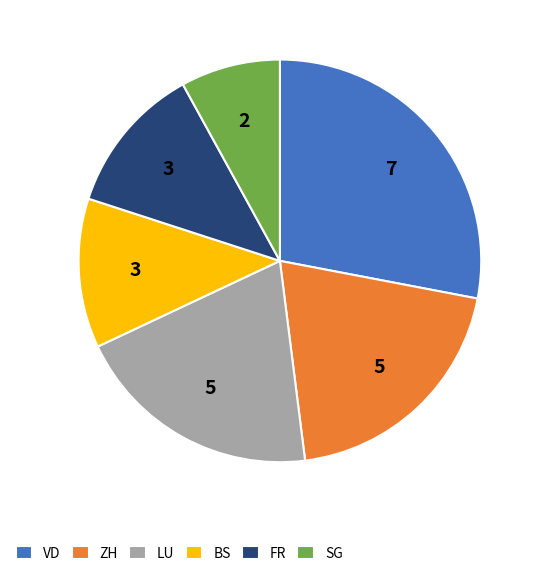

Is there any slice that represents more than half of the pie?

No